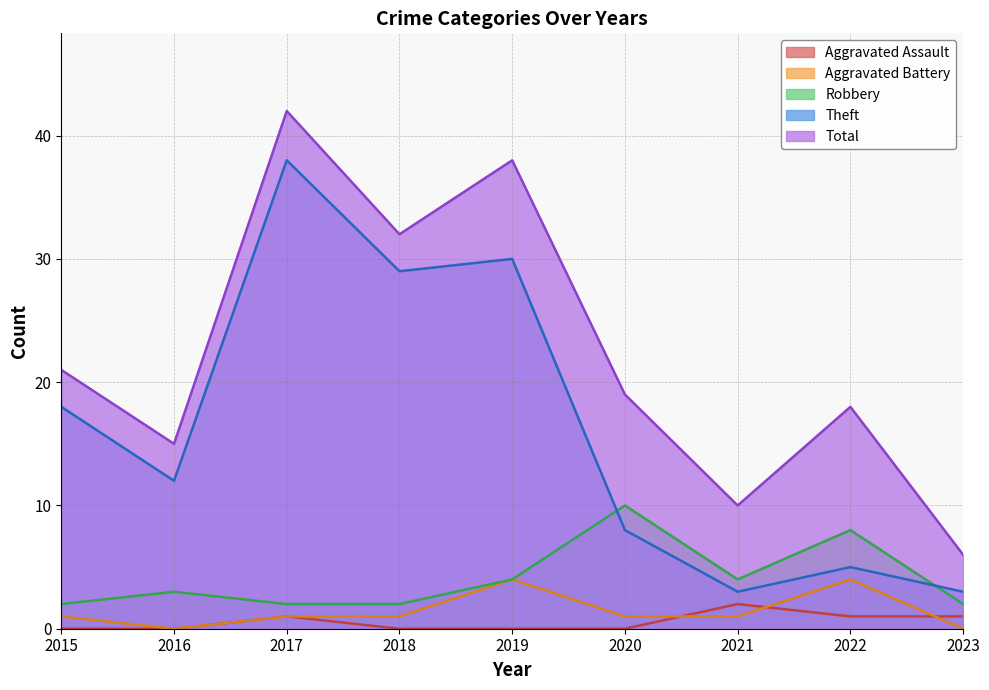

At which category does Theft reach its first local peak?

2017